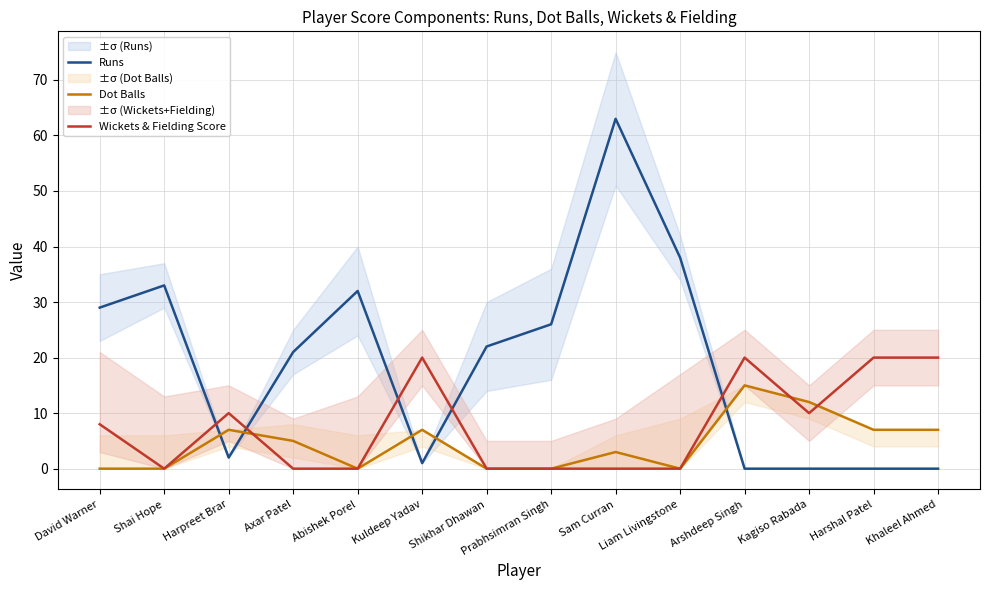

How many interior local valleys does the Runs series have?

2